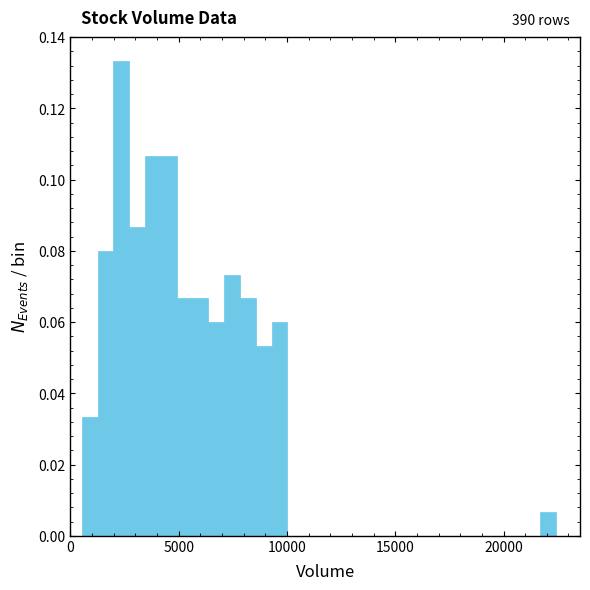

Around what value on the x-axis is the tallest bar? Give the approximate position of its centre, as read against the axis.

2500